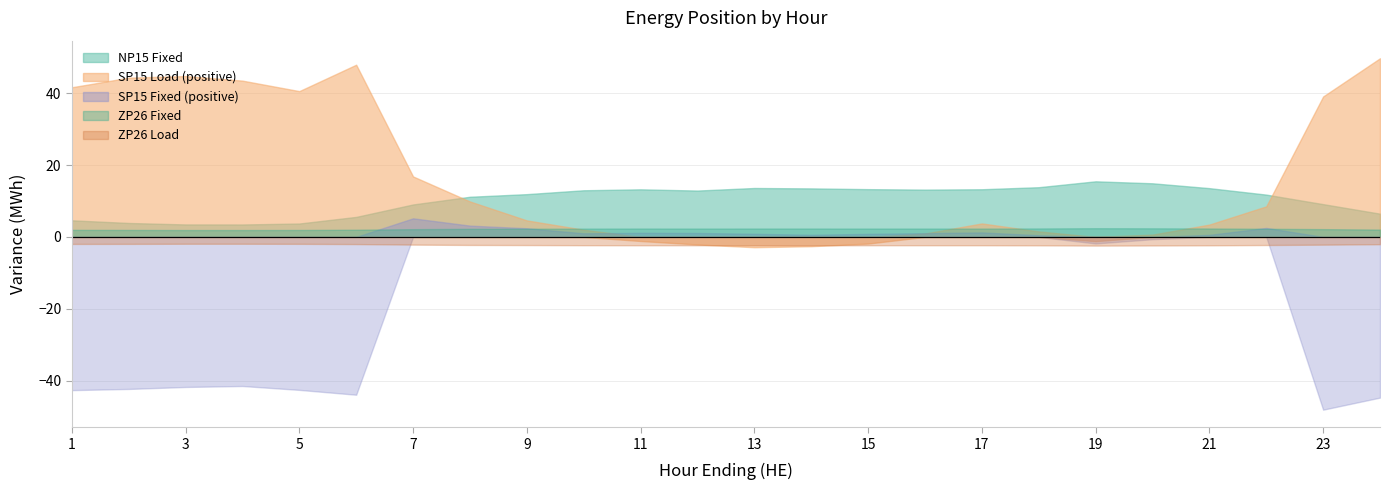

Which has a higher value, 11 or 2?

11